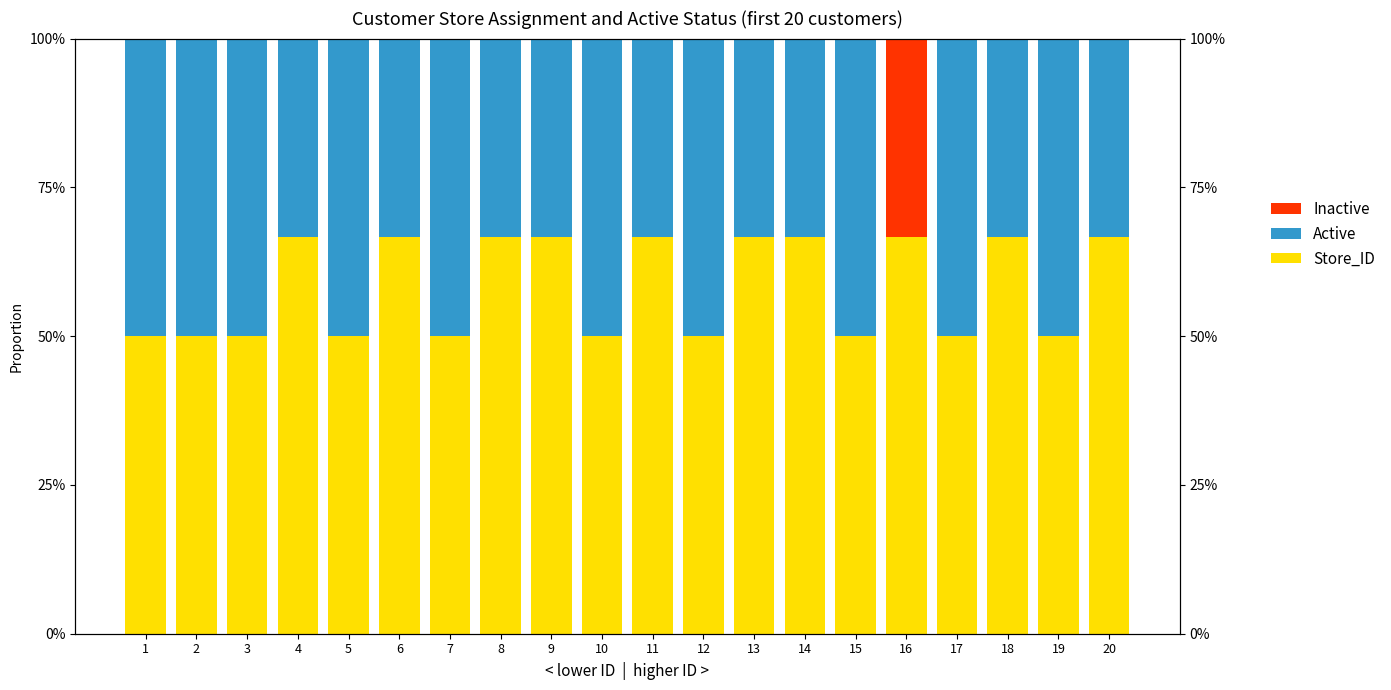

At how many categories does at least one series exceed 0?

20